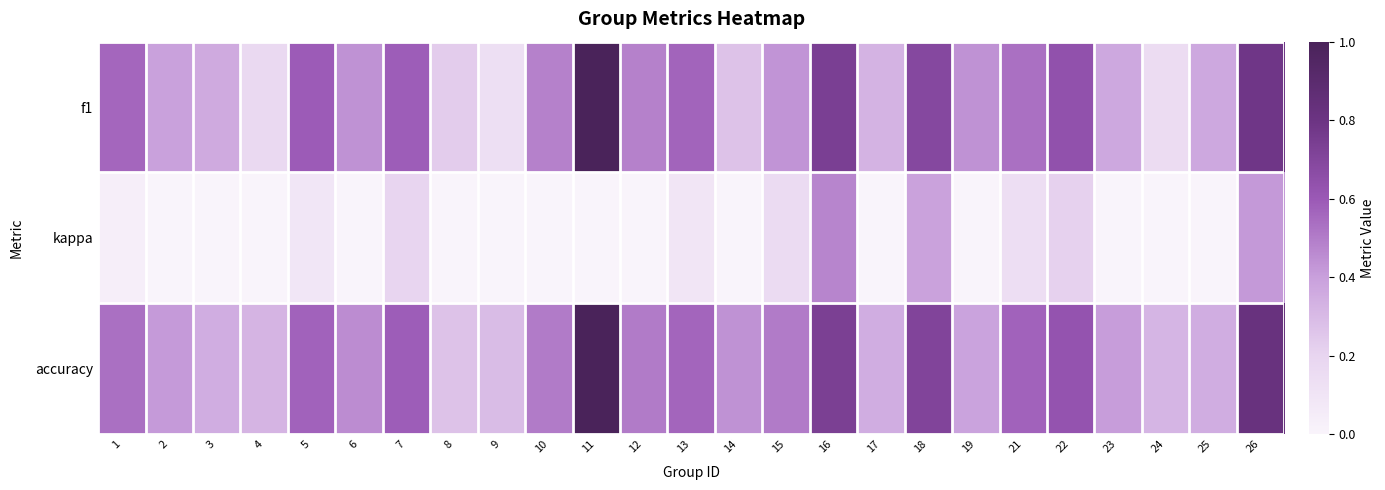

Reading left to right, transcribe all the data shown in this chart.

f1: 1=0.6	2=0.4	3=0.4	4=0.2	5=0.6	6=0.4	7=0.6	8=0.2	9=0.1	10=0.5	11=1.0	12=0.5	13=0.6	14=0.3	15=0.4	16=0.7	17=0.3	18=0.7	19=0.4	21=0.5	22=0.6	23=0.4	24=0.2	25=0.4	26=0.8
kappa: 1=0.0	2=0.0	3=-0.3	4=-0.1	5=0.1	6=-0.0	7=0.2	8=-0.5	9=0.0	10=0.0	11=0.0	12=0.0	13=0.1	14=0.0	15=0.2	16=0.5	17=-0.2	18=0.4	19=-0.2	21=0.1	22=0.2	23=-0.2	24=0.0	25=0.0	26=0.4
accuracy: 1=0.5	2=0.4	3=0.3	4=0.3	5=0.6	6=0.5	7=0.6	8=0.3	9=0.3	10=0.5	11=1.0	12=0.5	13=0.6	14=0.4	15=0.5	16=0.7	17=0.3	18=0.7	19=0.4	21=0.6	22=0.6	23=0.4	24=0.3	25=0.3	26=0.8